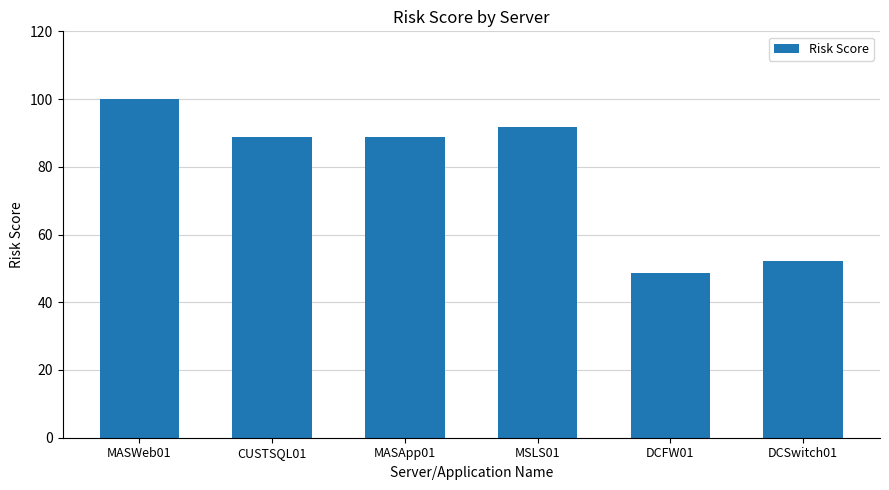

What is the difference between the second highest and second lowest values?

39.5